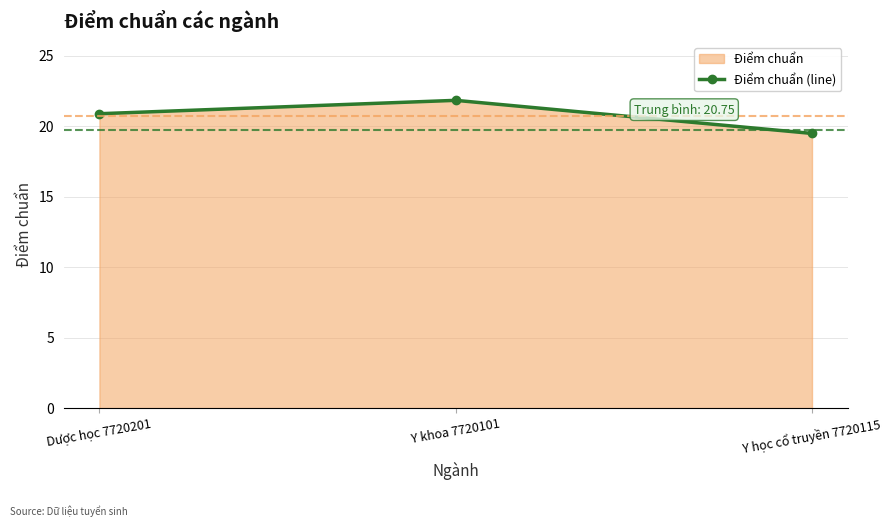

At which label is the value closest to 20?

Y học cổ truyền 7720115